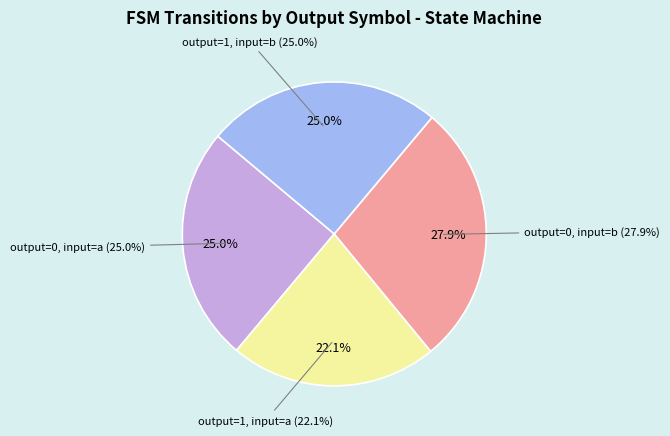

True or false: output=0, input=b accounts for 14% of the total.

False